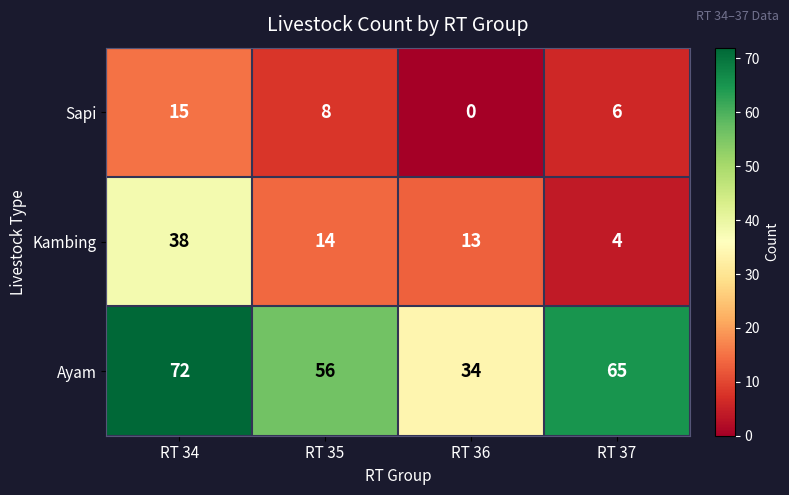

Reading left to right, extract all data points from this chart.

Sapi: 15	8	0	6
Kambing: 38	14	13	4
Ayam: 72	56	34	65